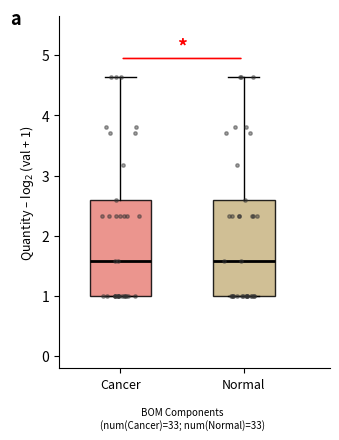

Where does the upper whisker of the box for Cancer end on the y-axis? The values are not printed on the chart, so give them approximately, as read against the axis.

4.6